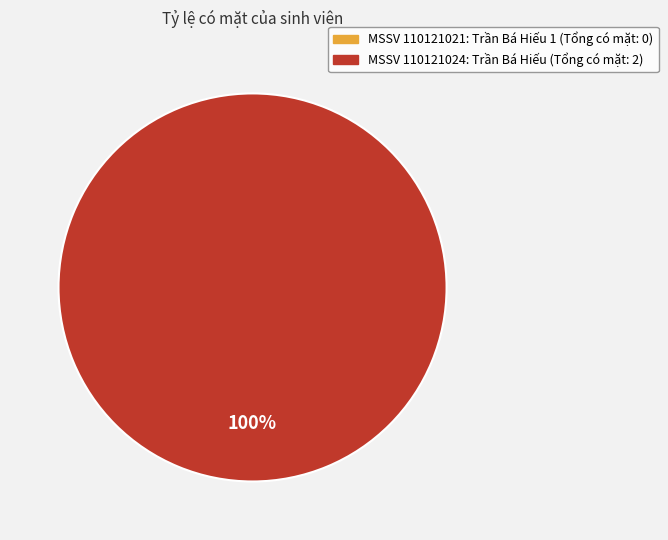

How many slices are in this pie chart?

2